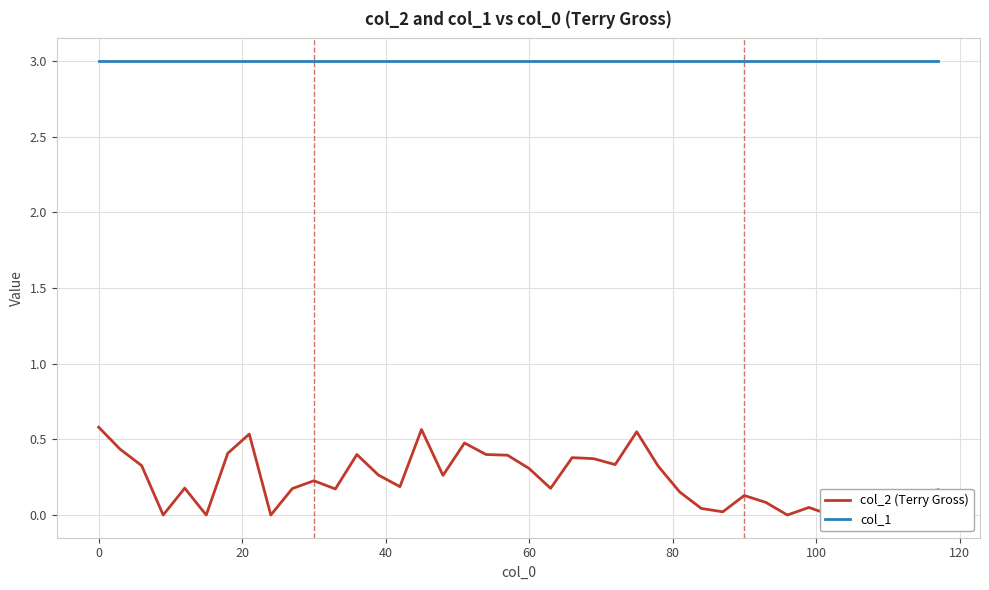

How many categories are shown in the chart?

40